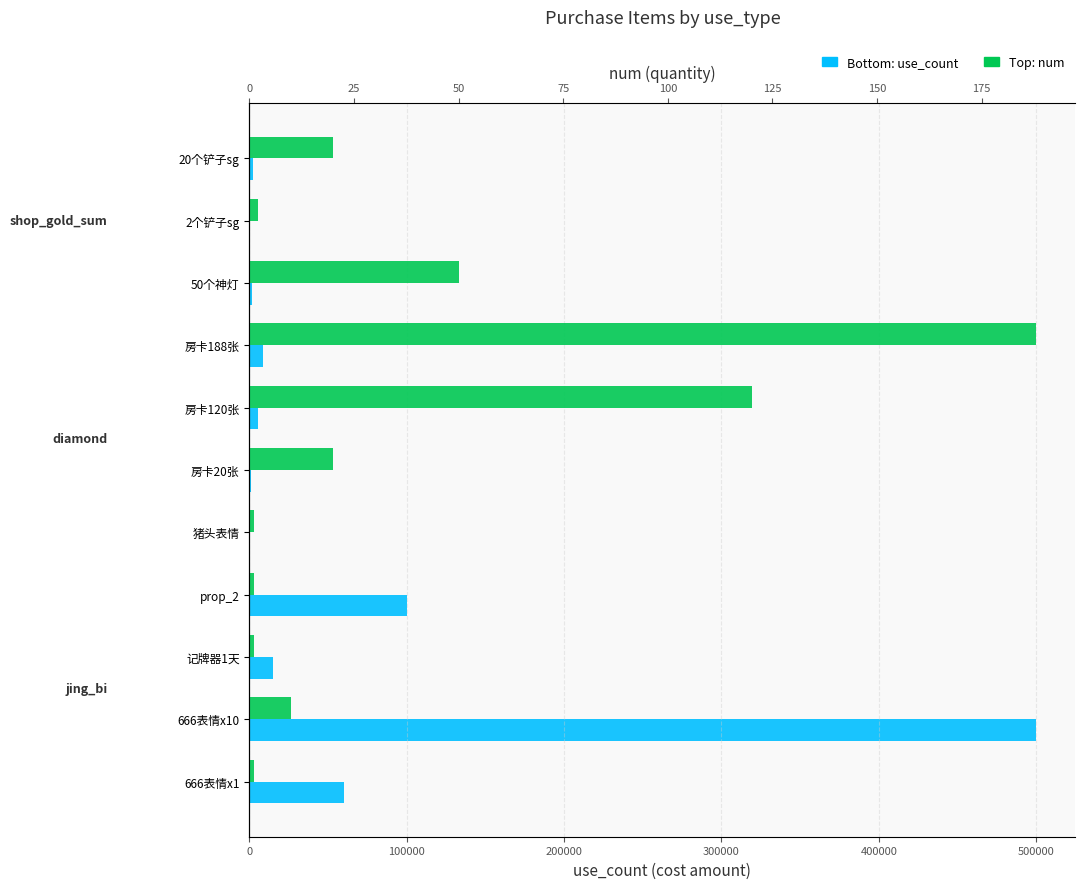

The use_count series shows 500000 at 666表情x10. True or false?

True